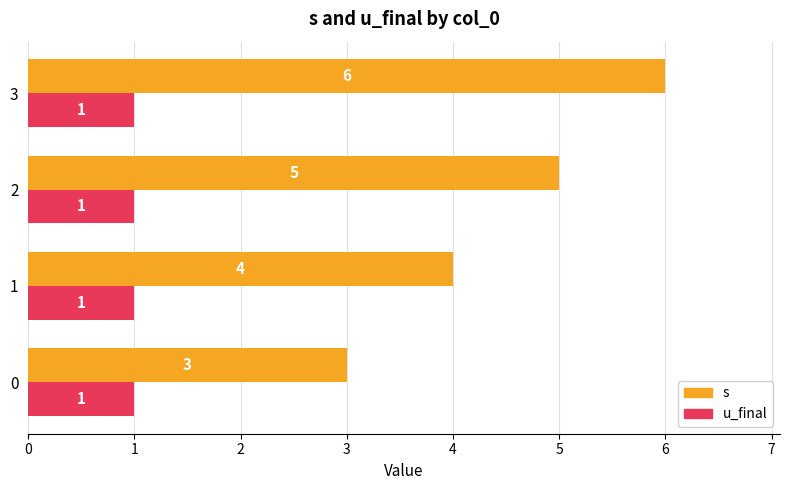

The value of s at 1 is 4. True or false?

True